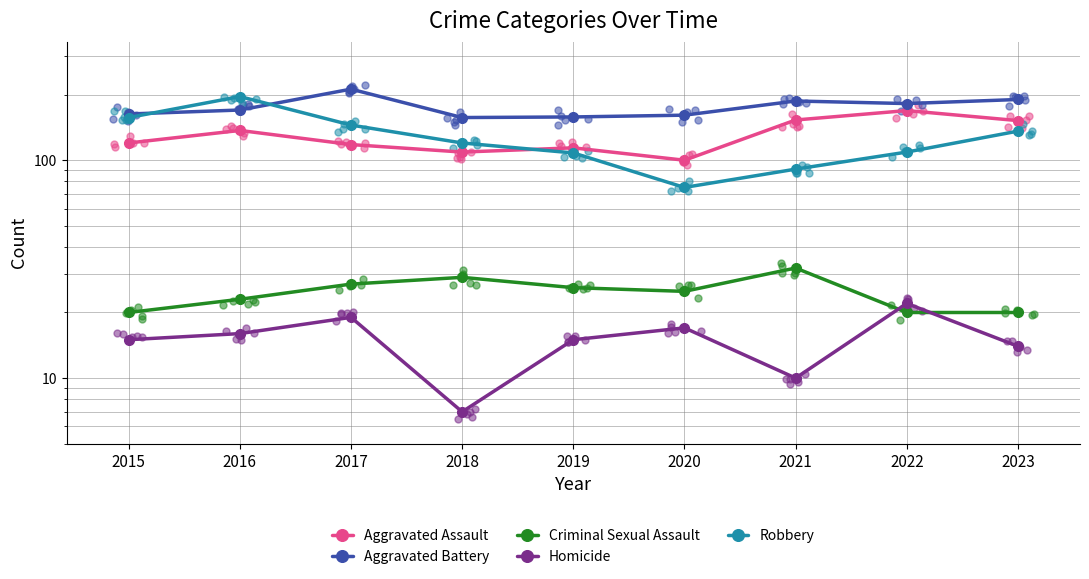

Which series contains the highest Y value?

Aggravated Battery